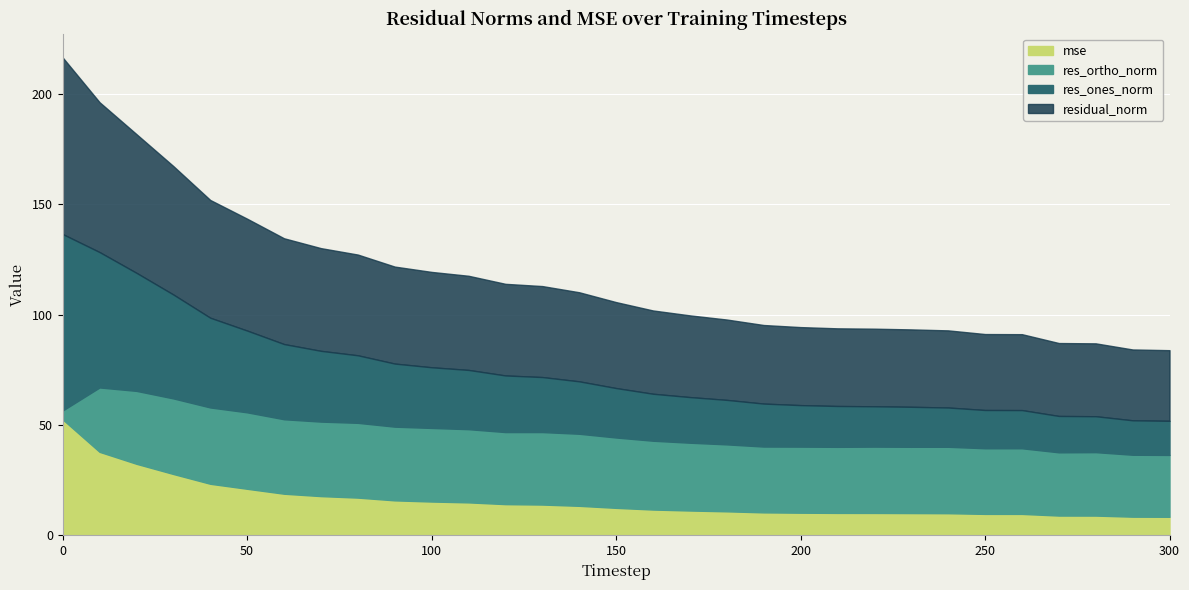

Rank the series by their maximum value, from highest to lowest.

residual_norm, res_ones_norm, mse, res_ortho_norm